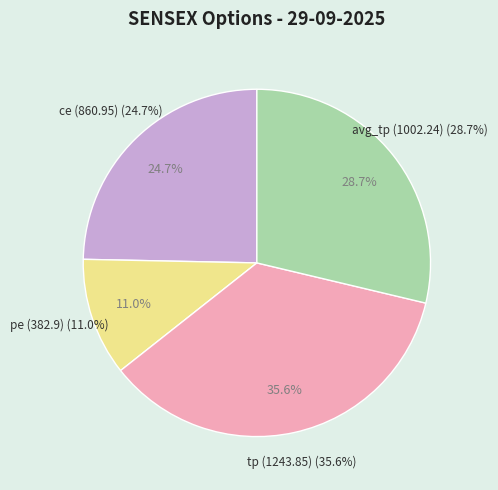

To the nearest percent, what is the difference between the pe (382.9) and ce (860.95) slice percentages?

14%